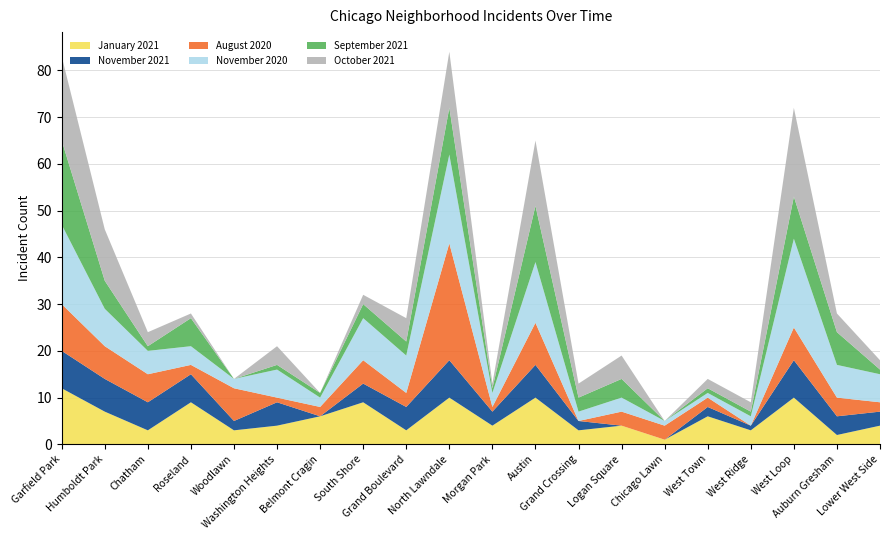

Reading right to left, transcribe all the data shown in this chart.

January 2021: 4	2	10	3	6	1	4	3	10	4	10	3	9	6	4	3	9	3	7	12
November 2021: 3	4	8	1	2	0	0	2	7	3	8	5	4	0	5	2	6	6	7	8
August 2020: 2	4	7	0	2	3	3	0	9	1	25	3	5	2	1	7	2	6	7	10
November 2020: 6	7	19	2	1	1	3	2	13	3	19	8	9	2	6	2	4	5	8	17
September 2021: 1	7	9	1	1	0	4	3	12	1	10	3	3	1	1	0	6	1	6	18
October 2021: 2	4	19	2	2	0	5	3	14	1	12	5	2	0	4	0	1	3	11	18